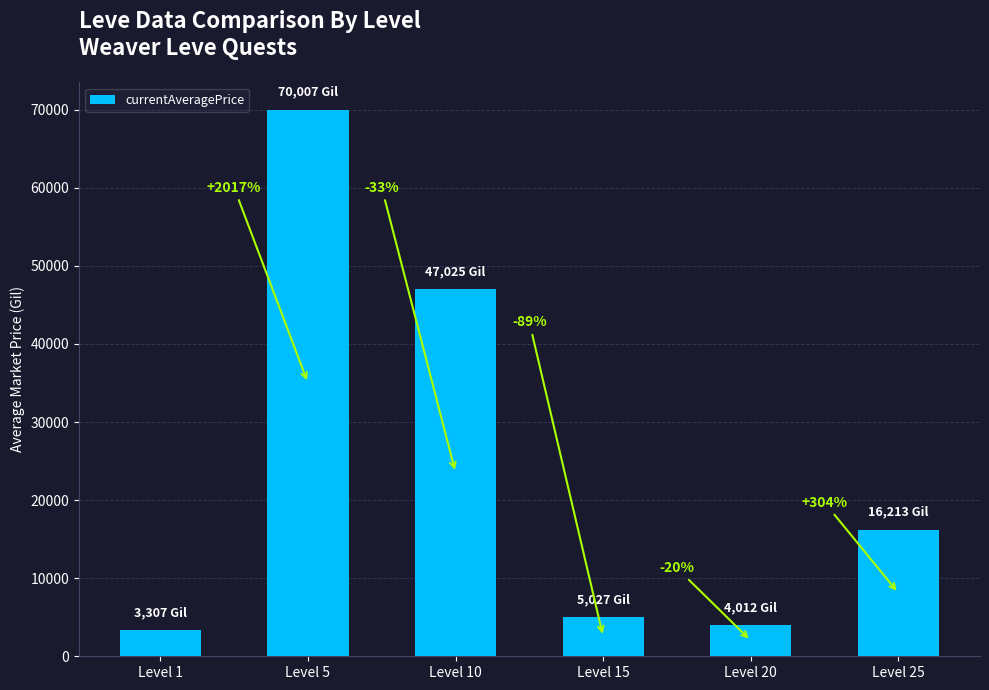

Reading left to right, extract all data points from this chart.

Level 1=3307	Level 5=70007	Level 10=47025	Level 15=5027	Level 20=4012	Level 25=16213